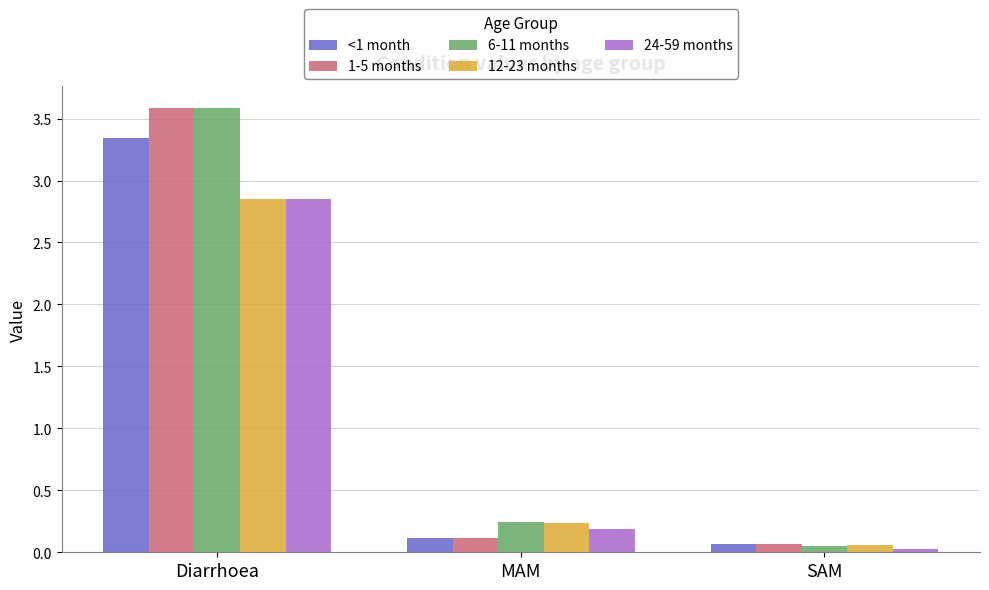

Which label corresponds to the largest value in the chart?

Diarrhoea